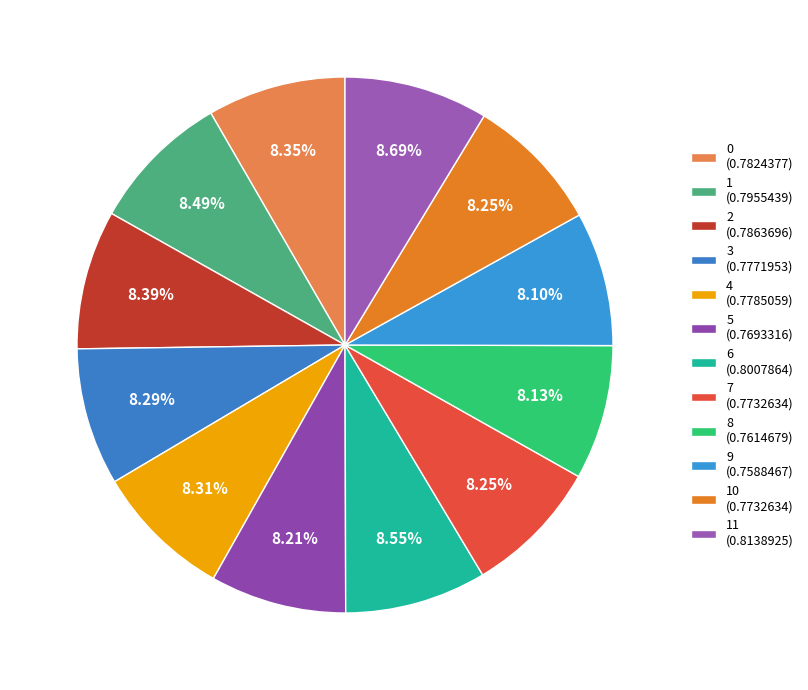

How many slices are in this pie chart?

12